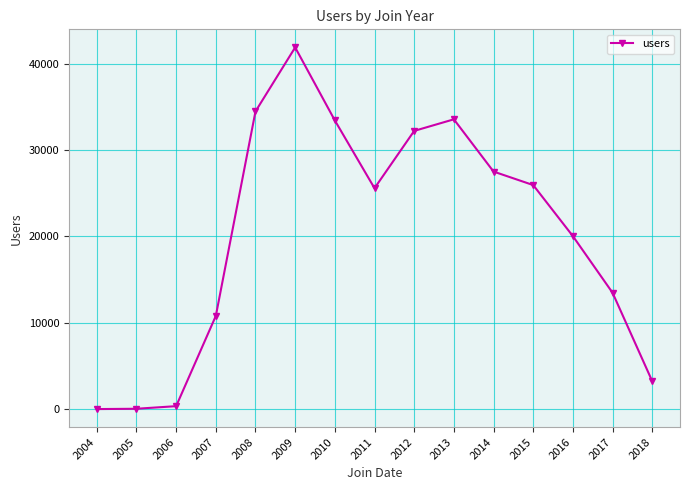

What is the change in value from 2009 to 2013?

-8329